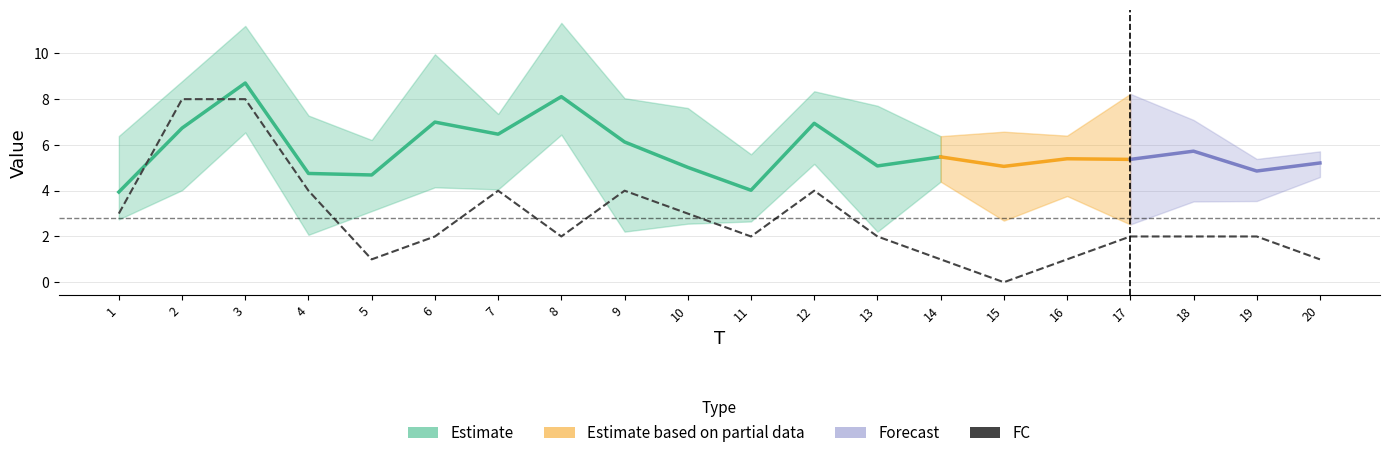

Does the chart have visible grid lines?

Yes